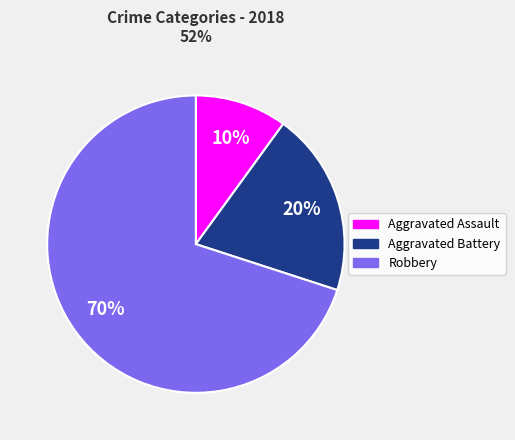

Is there any slice that represents more than half of the pie?

Yes